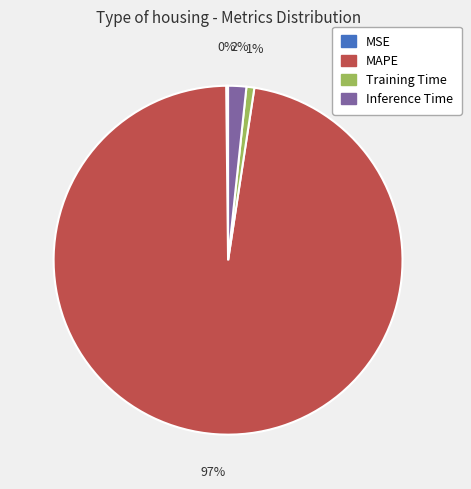

Is it true that Training Time is 11% of the pie?

False